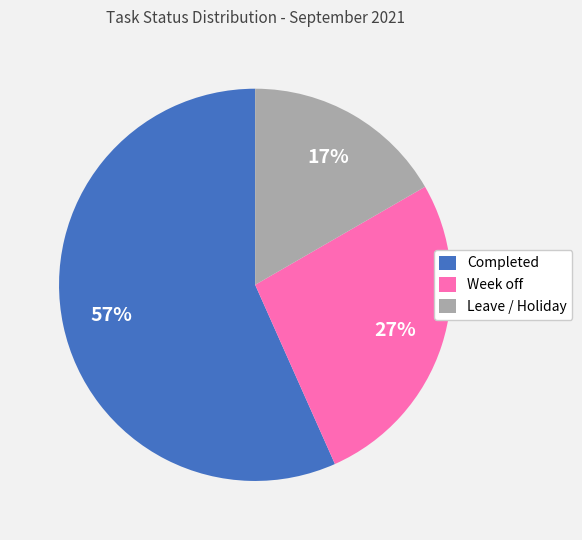

Which category accounts for the majority?

Completed